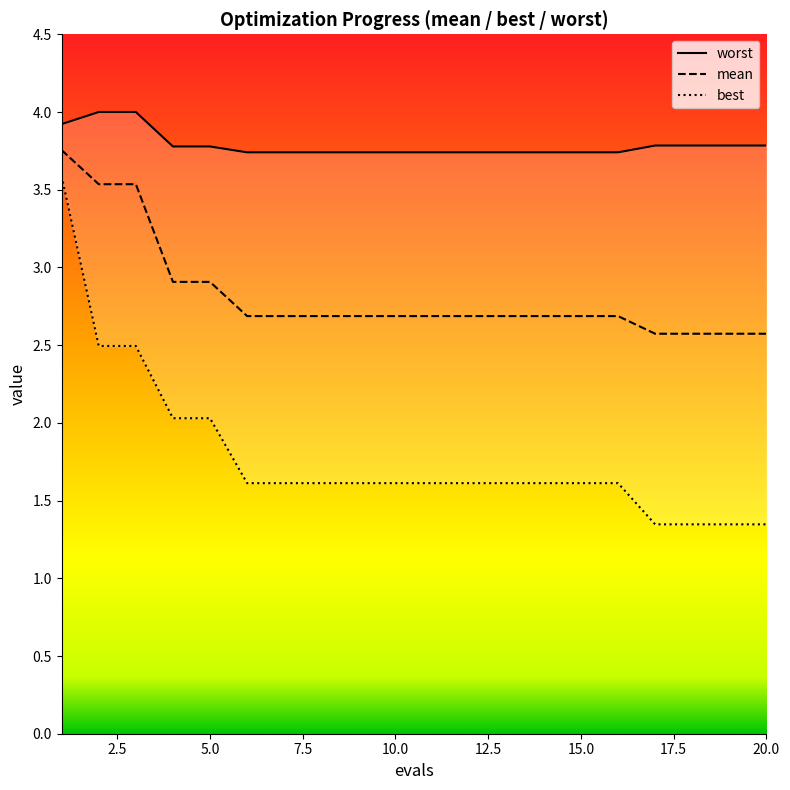

What value does the mean series have at 18?

2.6